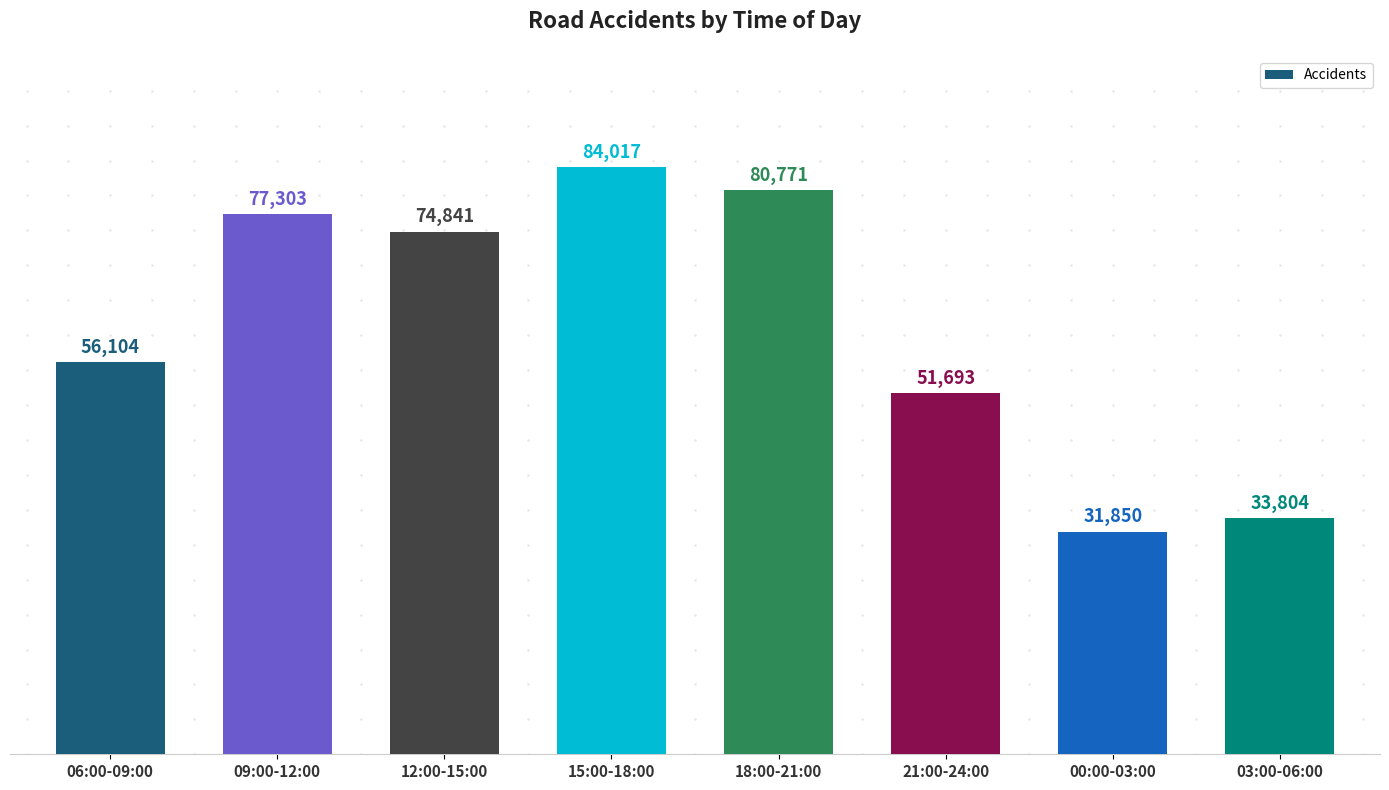

What position from the right is 18:00-21:00?

4